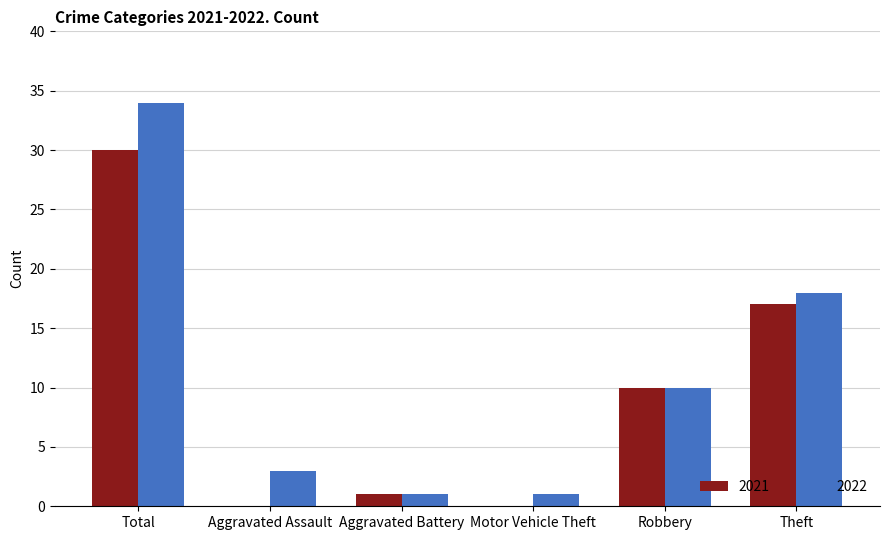

Reading left to right, transcribe all the data shown in this chart.

2021: 30	0	1	0	10	17
2022: 34	3	1	1	10	18